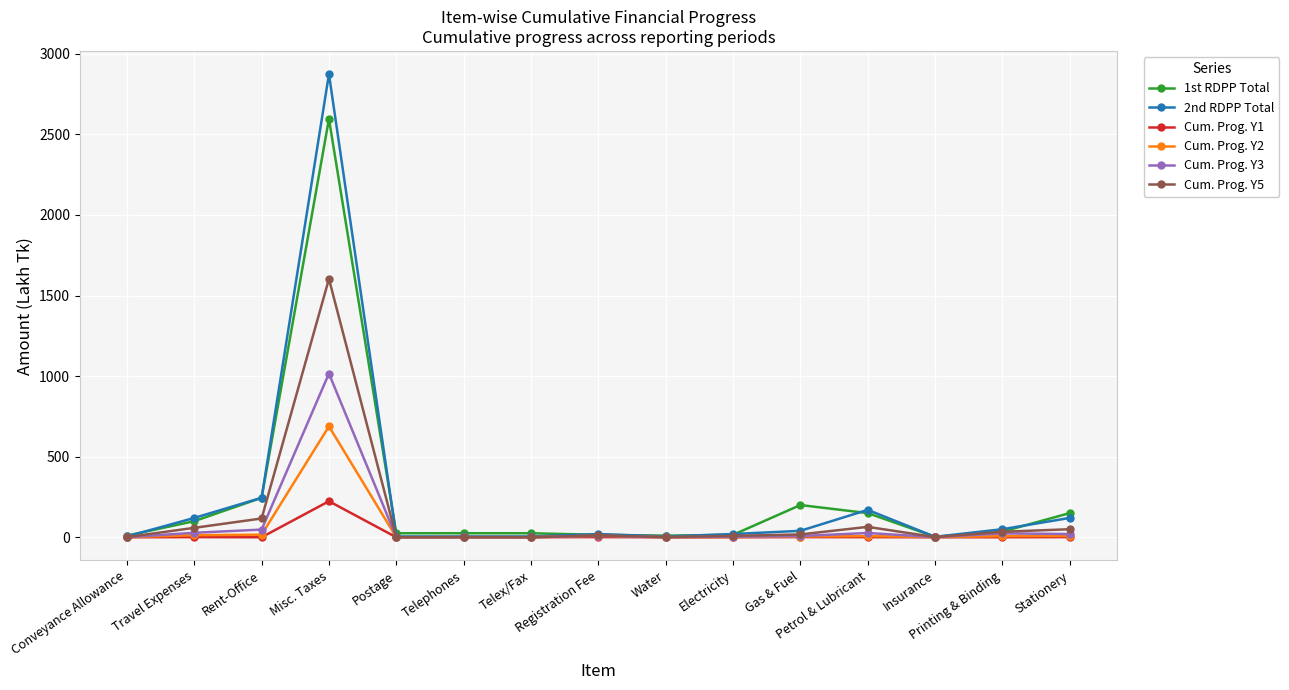

At how many categories does at least one series exceed 972?

1